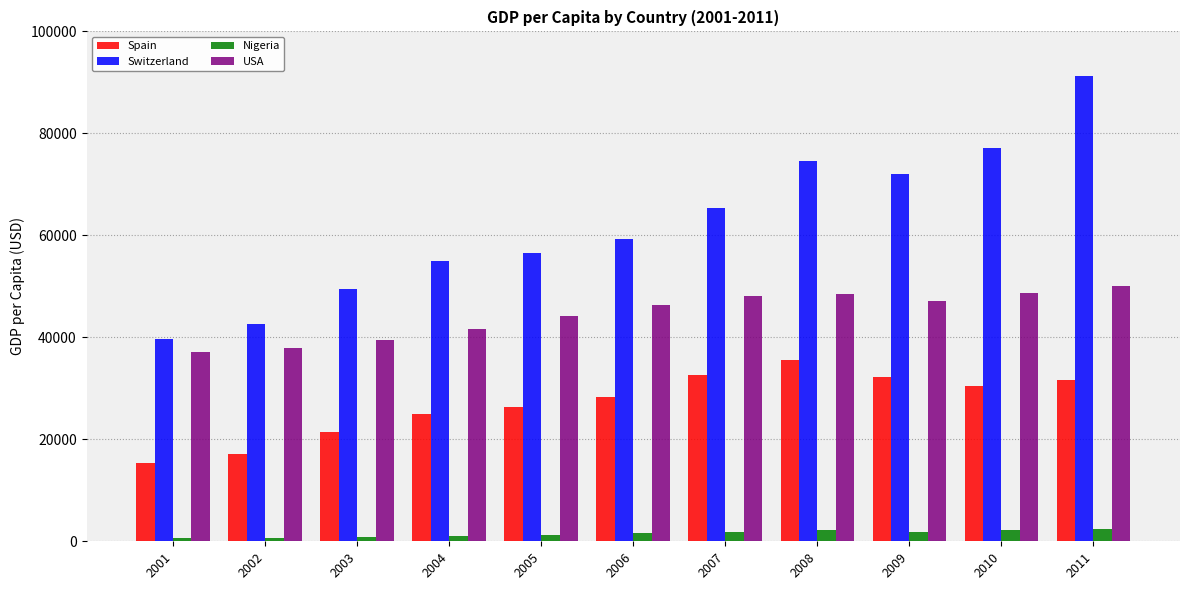

What is the value of the Spain bar at the 3rd from the left?

21510.8